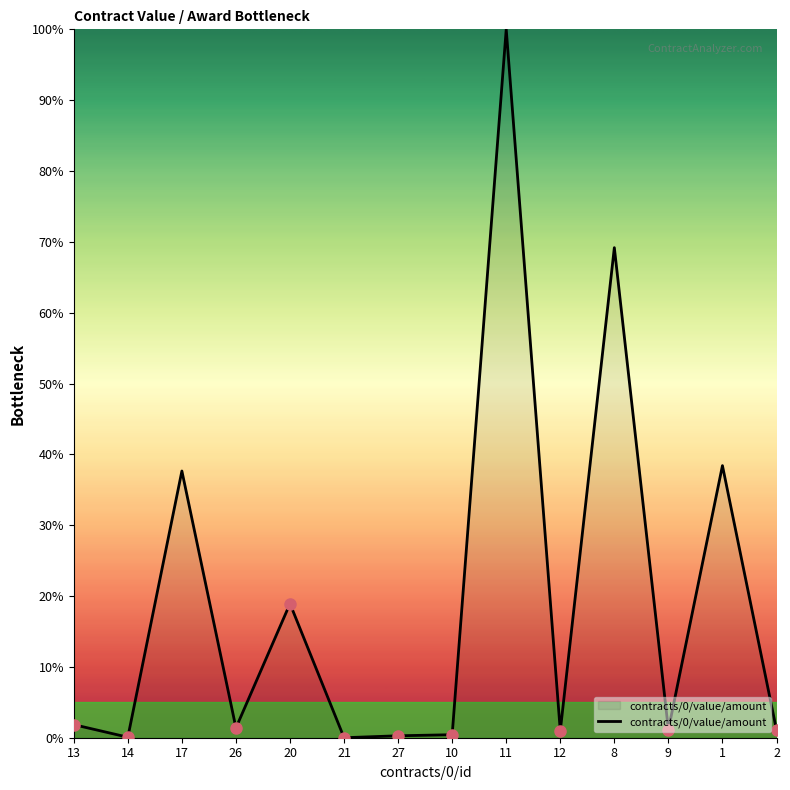

At which category does the chart reach its peak across all series?

11